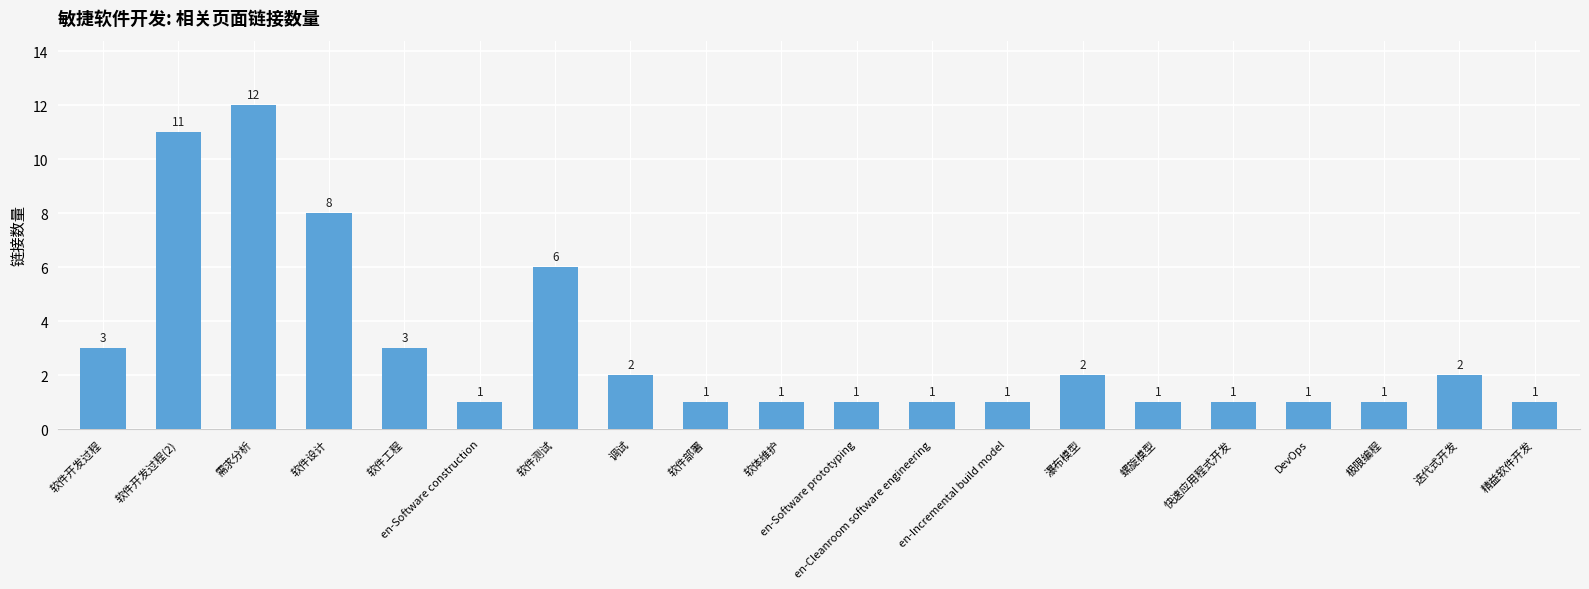

Reading left to right, transcribe all the data shown in this chart.

软件开发过程=3	软件开发过程(2)=11	需求分析=12	软件设计=8	软件工程=3	en-Software construction=1	软件测试=6	调试=2	软件部署=1	软体维护=1	en-Software prototyping=1	en-Cleanroom software engineering=1	en-Incremental build model=1	瀑布模型=2	螺旋模型=1	快速应用程式开发=1	DevOps=1	极限编程=1	迭代式开发=2	精益软件开发=1